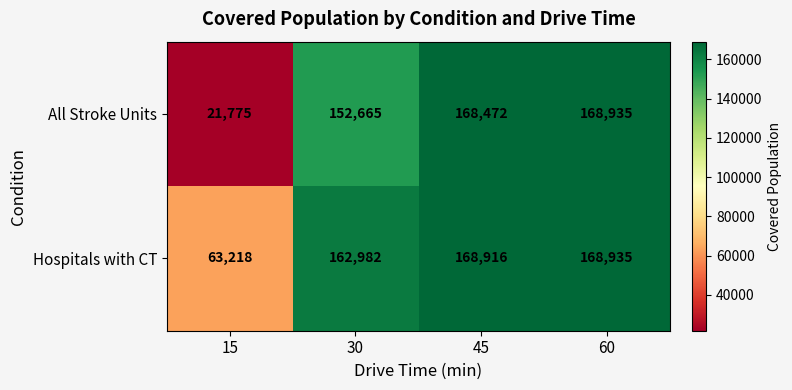

Reading left to right, what are all the values shown in this chart?

All Stroke Units: 21775	152665	168472	168935
Hospitals with CT: 63218	162982	168916	168935